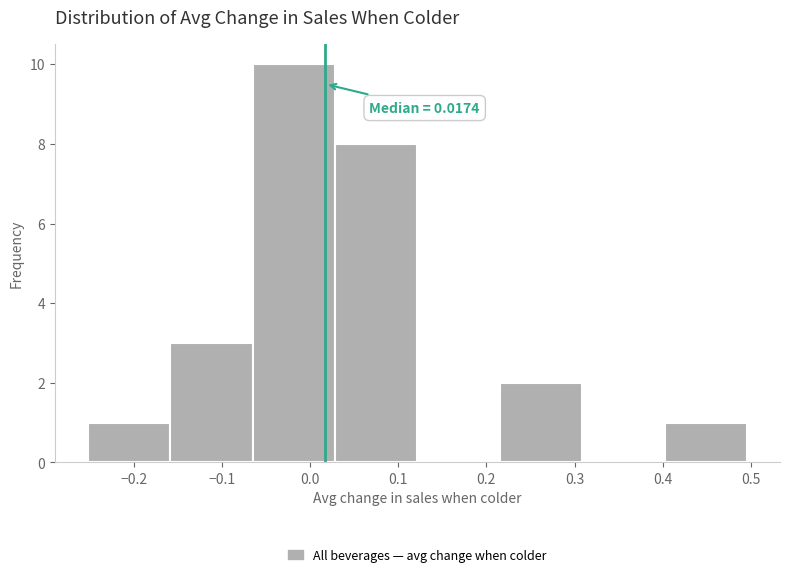

Over which range of the x-axis is the bar tallest?

-0.07 to 0.03